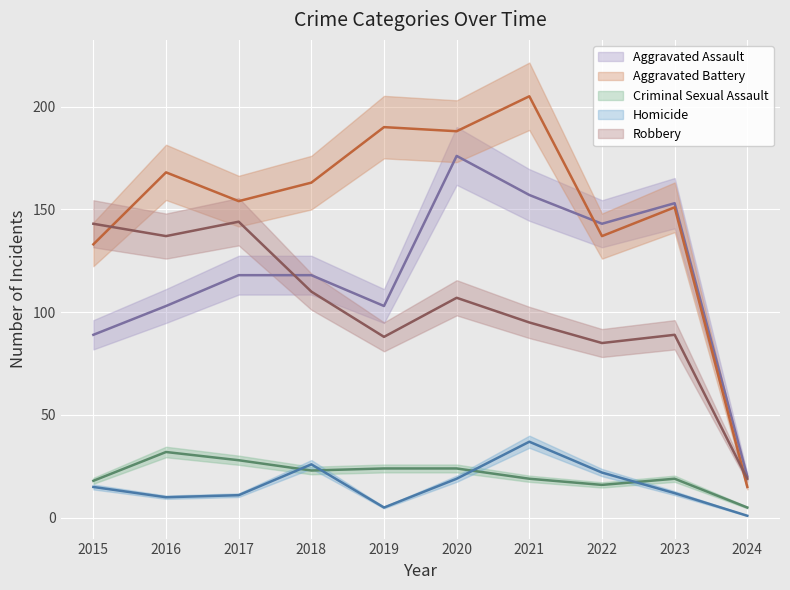

How many interior local valleys does the Homicide series have?

2